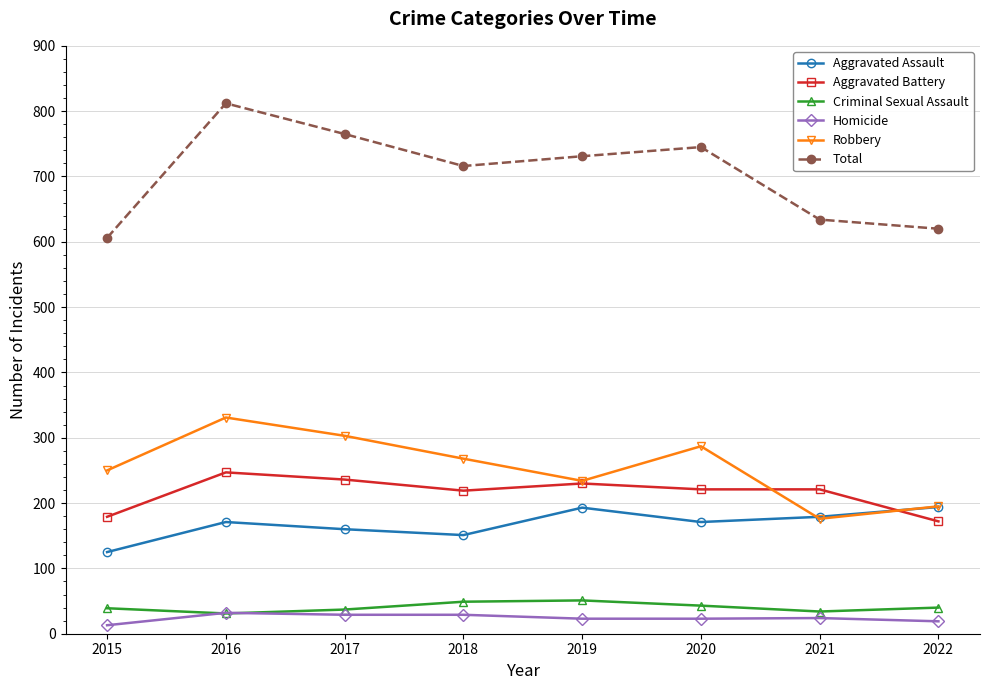

What is the total value across all series at 2018?

1432